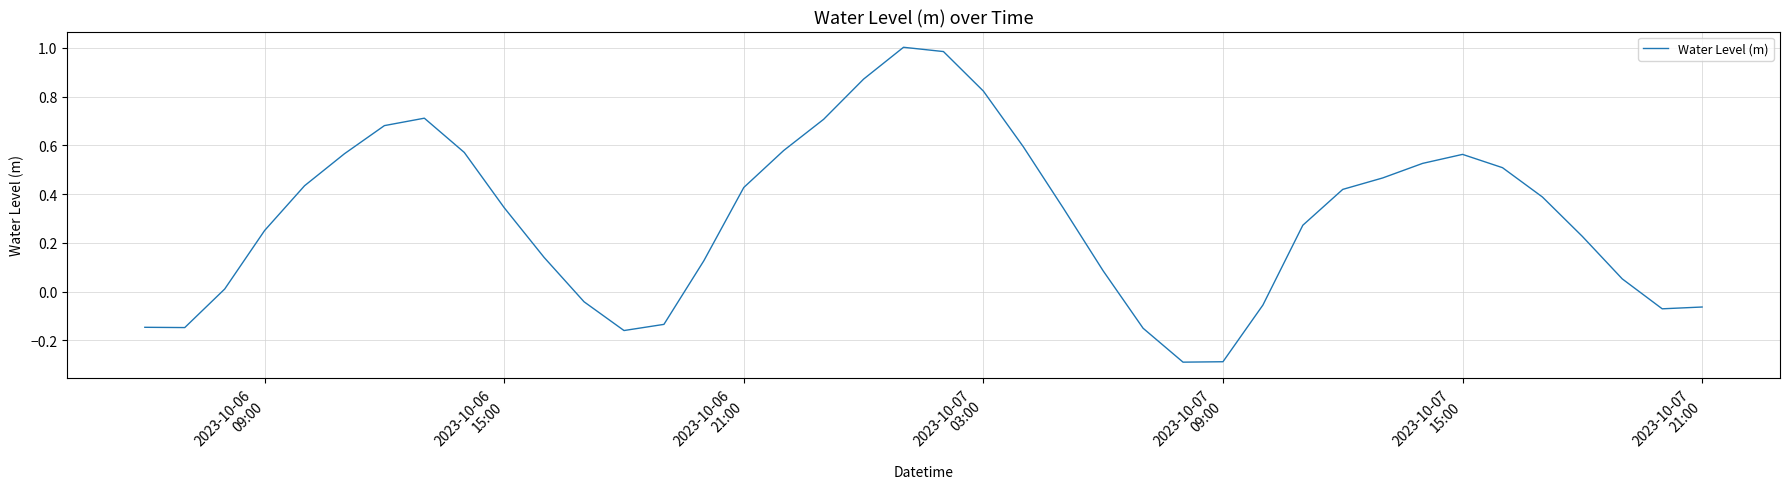

What is the difference between the maximum and minimum values?

1.3